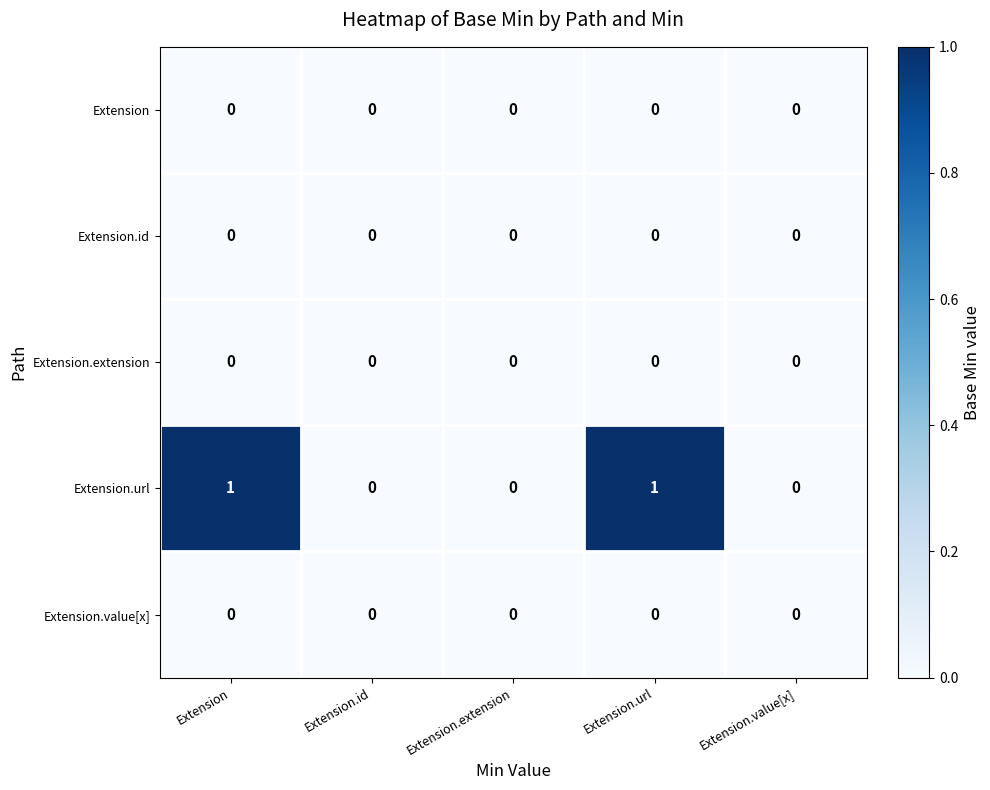

Which series has the largest range (max minus min)?

Extension.url